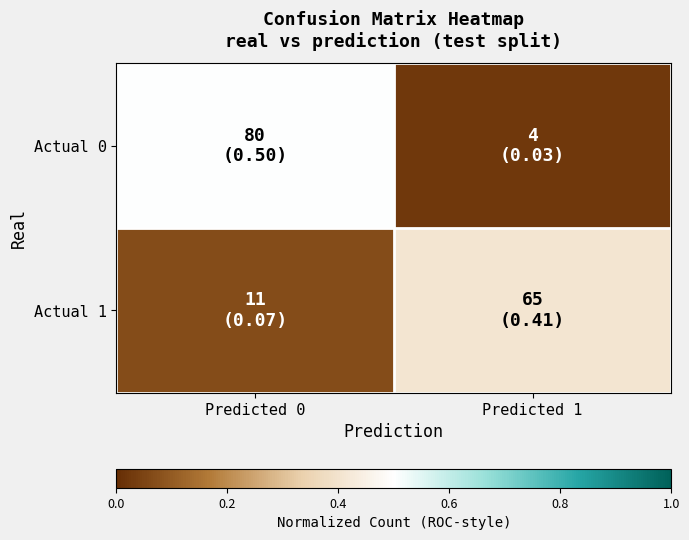

Which category has the lowest value across all series?

Predicted 1